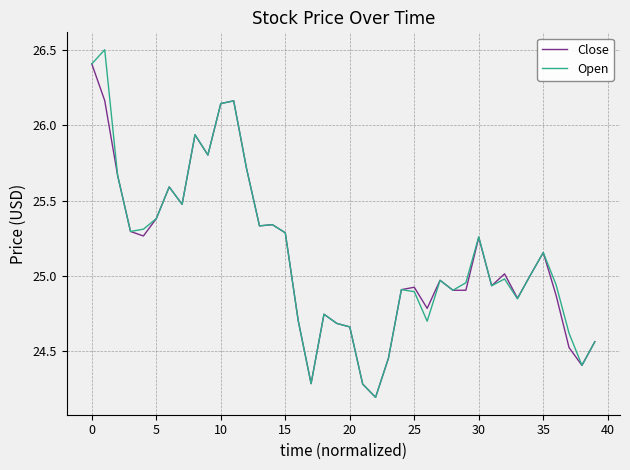

What is the smallest value displayed?

24.2